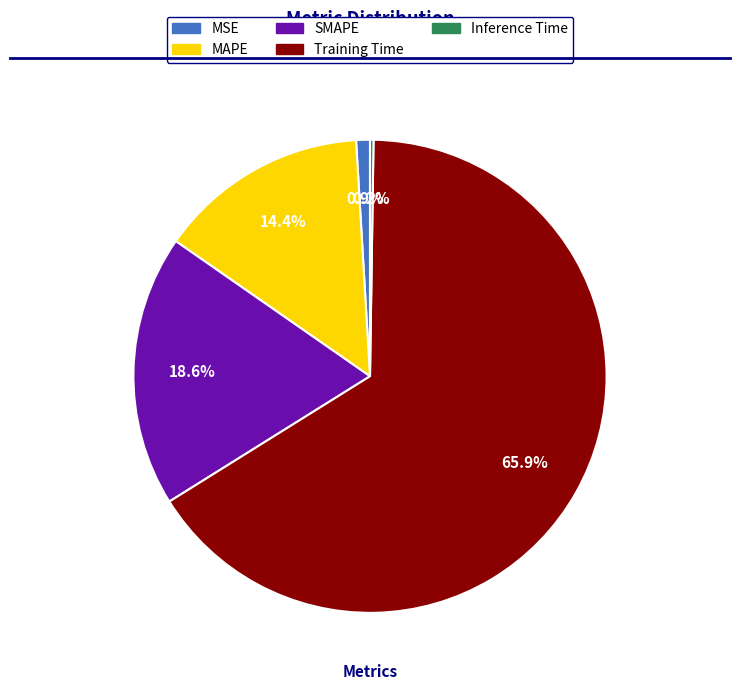

Is the sum of MSE and SMAPE greater than half?

No